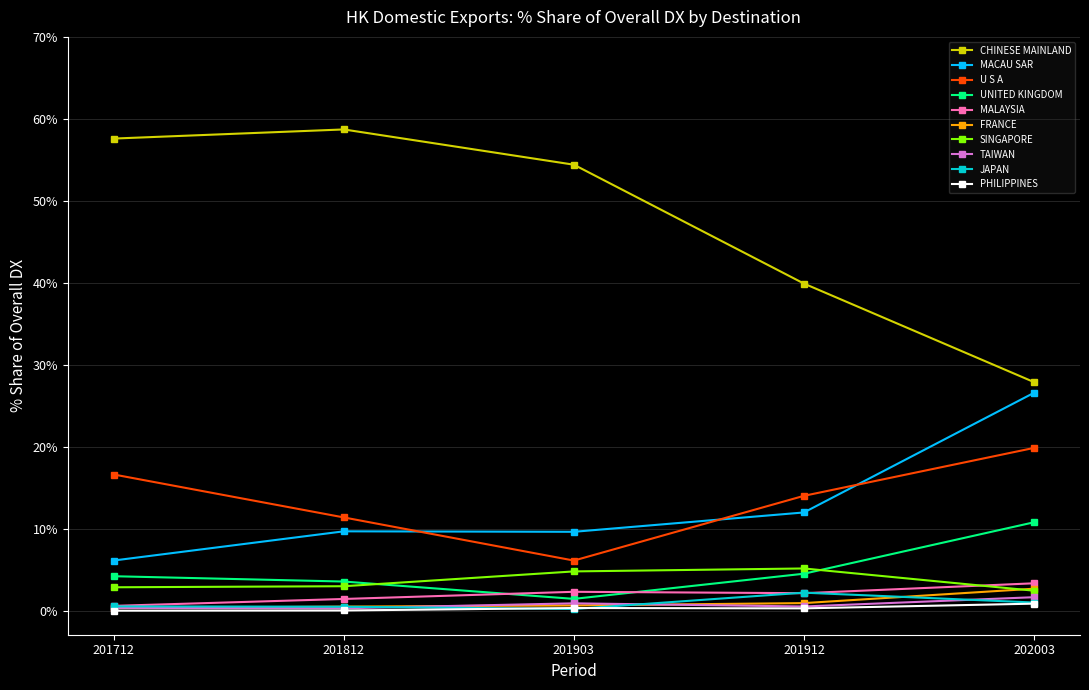

The MACAU SAR series shows 9.7 at 201812. True or false?

True